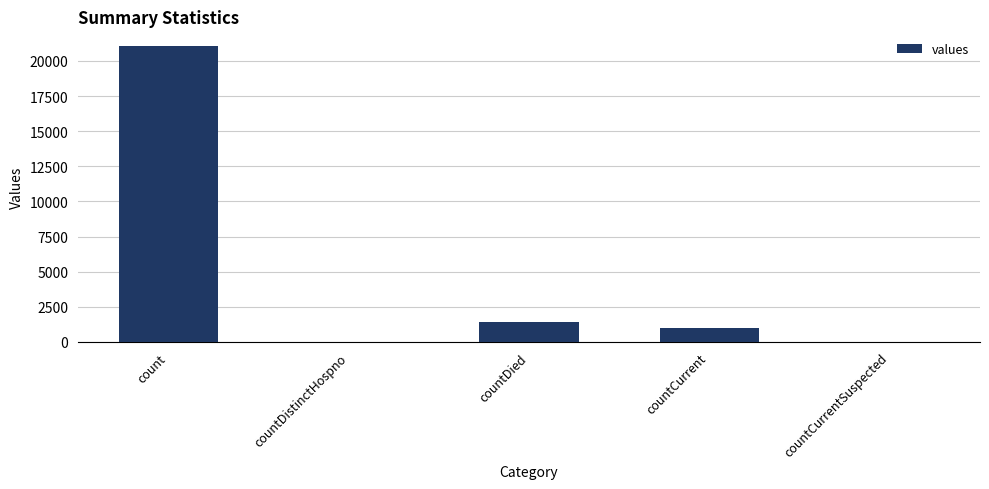

The chart shows a value of 0 at countCurrentSuspected. True or false?

True